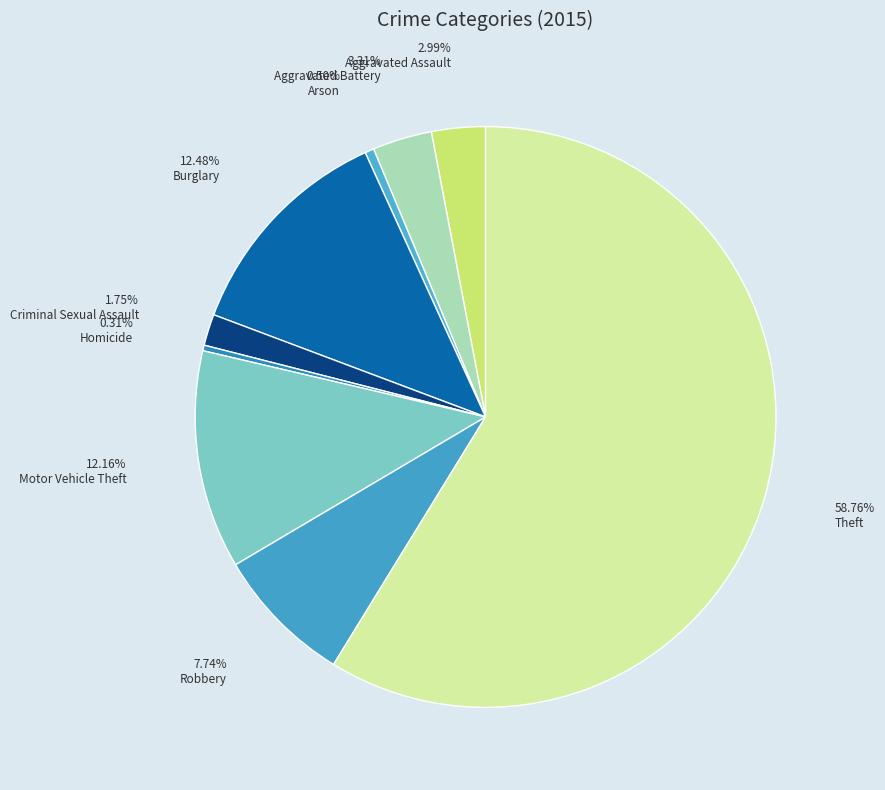

Which has a higher value, Criminal Sexual Assault or Burglary?

Burglary